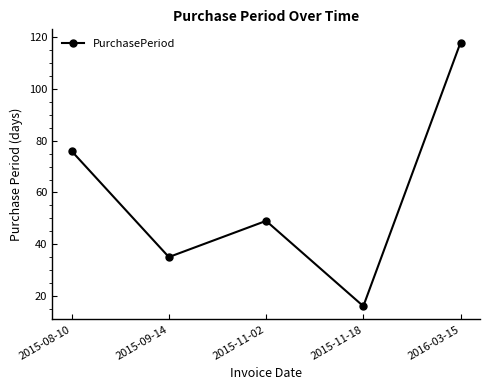

What is the maximum value shown in the chart?

118